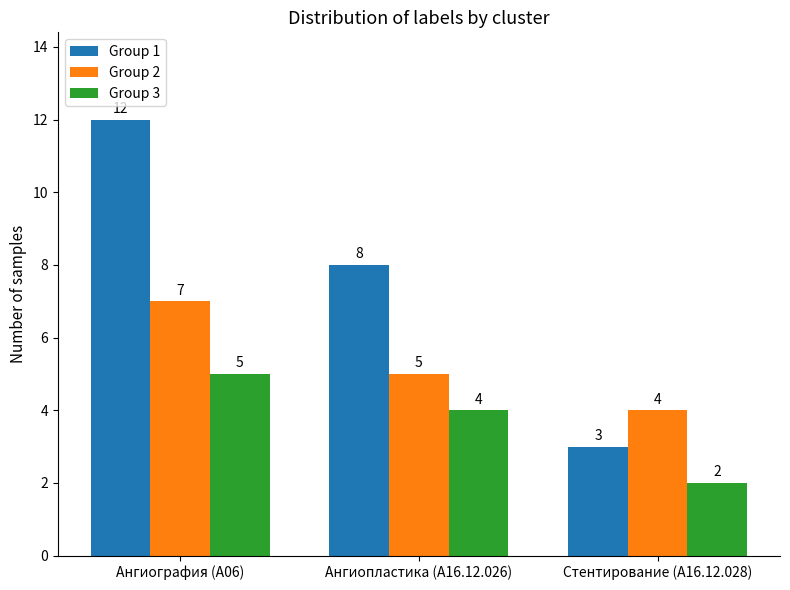

List the series in order of their overall mean, lowest first.

Group 3, Group 2, Group 1